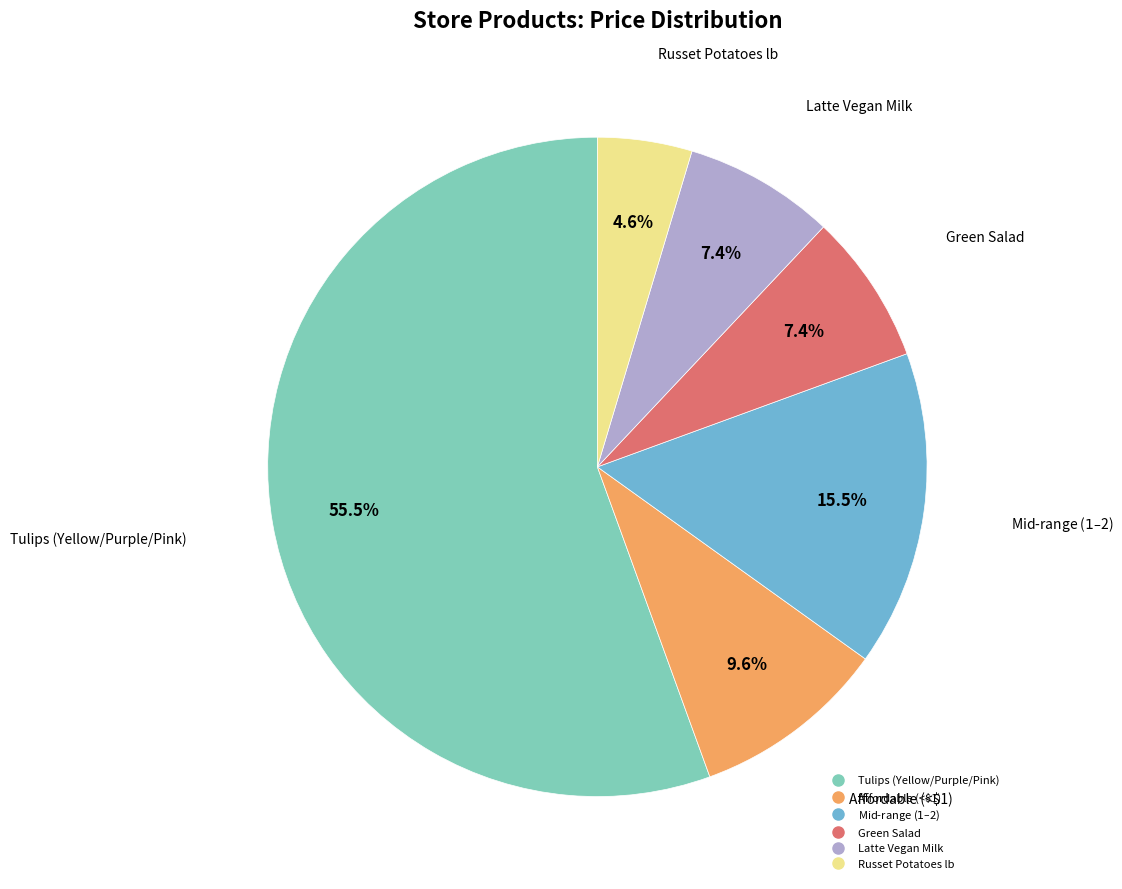

Does any single category account for the majority?

Yes